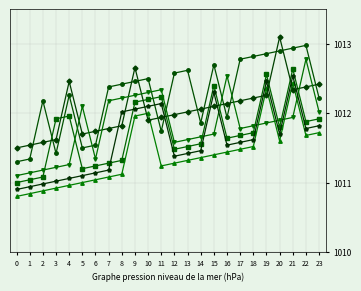

What is the maximum value shown in the chart?

1013.1